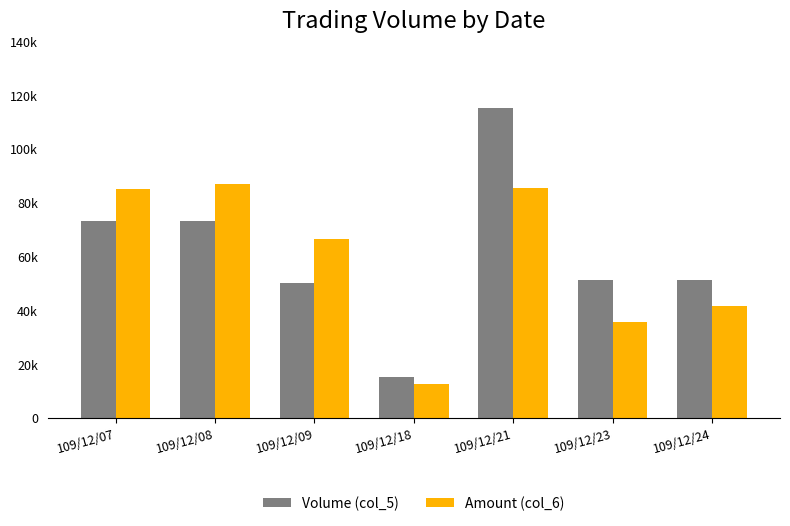

Is the value of Volume (col_5) at 109/12/21 greater than the value of Amount (col_6) at 109/12/23?

Yes